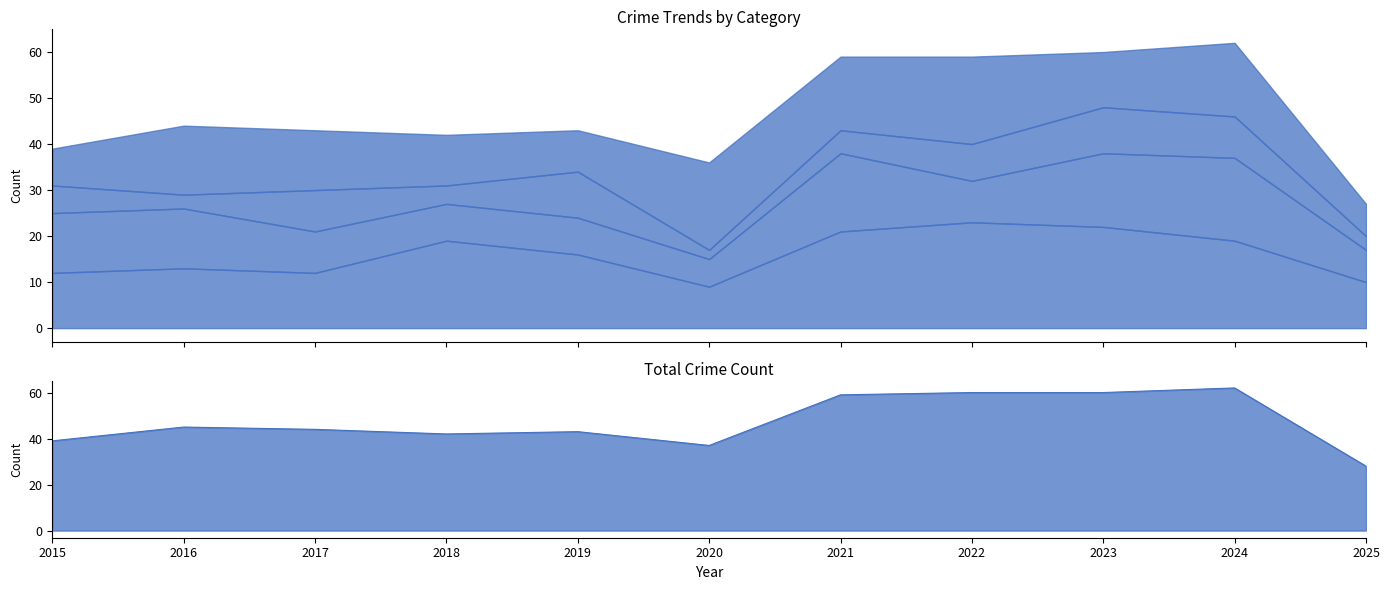

Where does the Aggravated Battery series first go above 9?

2015